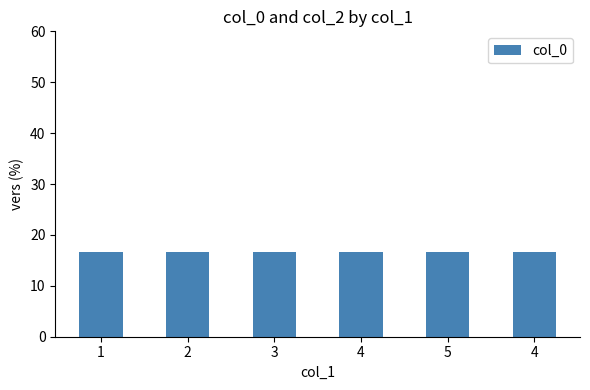

How many bars are there in total?

6